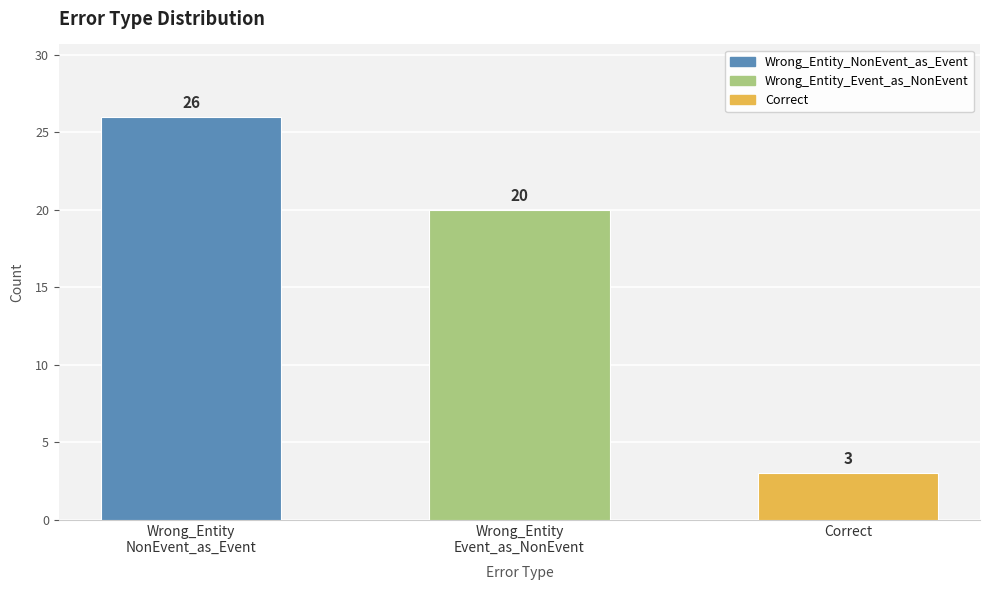

What is the difference between the second highest and minimum values?

17